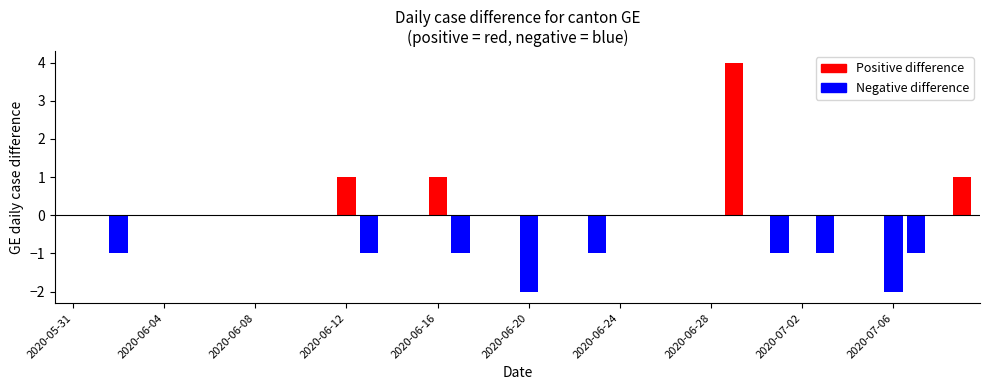

What is the difference between the maximum and minimum values in the Negative difference series?

2